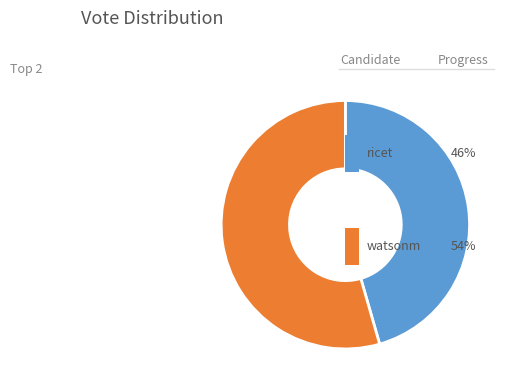

Which category accounts for the majority?

watsonm